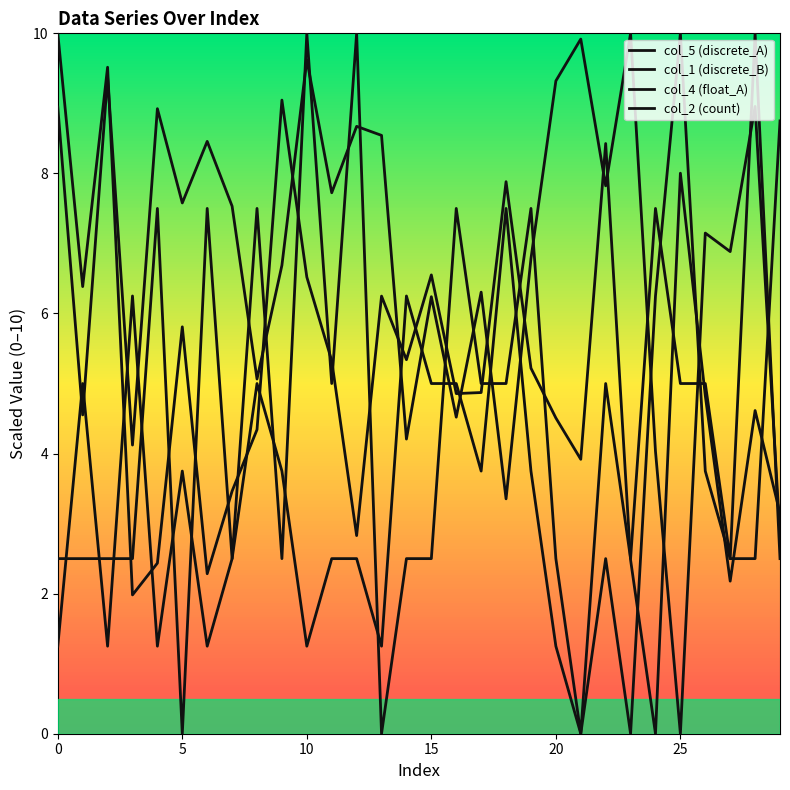

How many times do col_5 (discrete_A) and col_2 (count) cross each other?

13